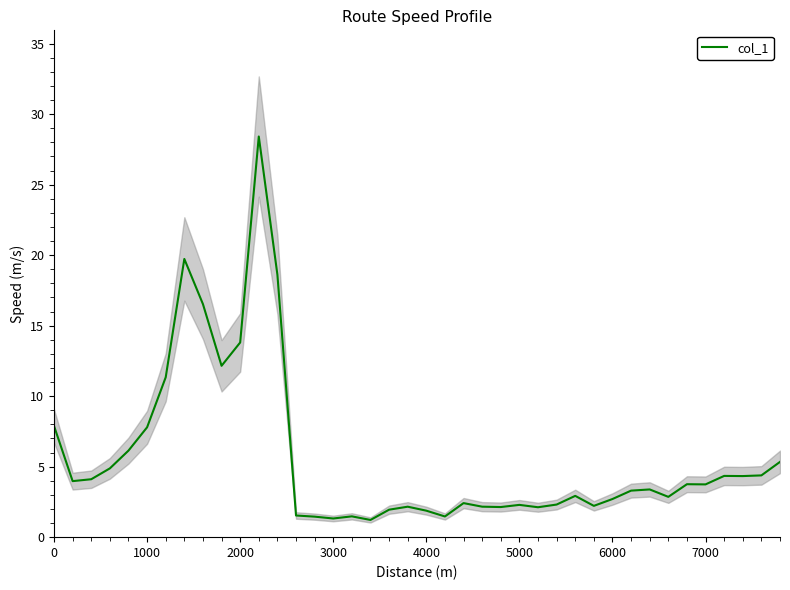

The col_1 series shows 2.7 at 6000. True or false?

True